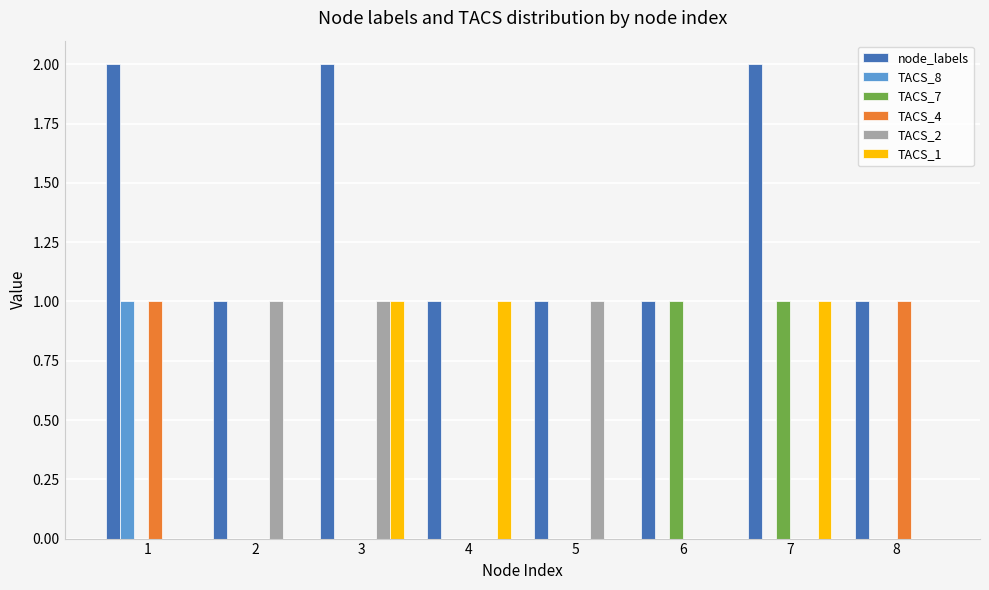

Which series has the largest total across all categories?

node_labels